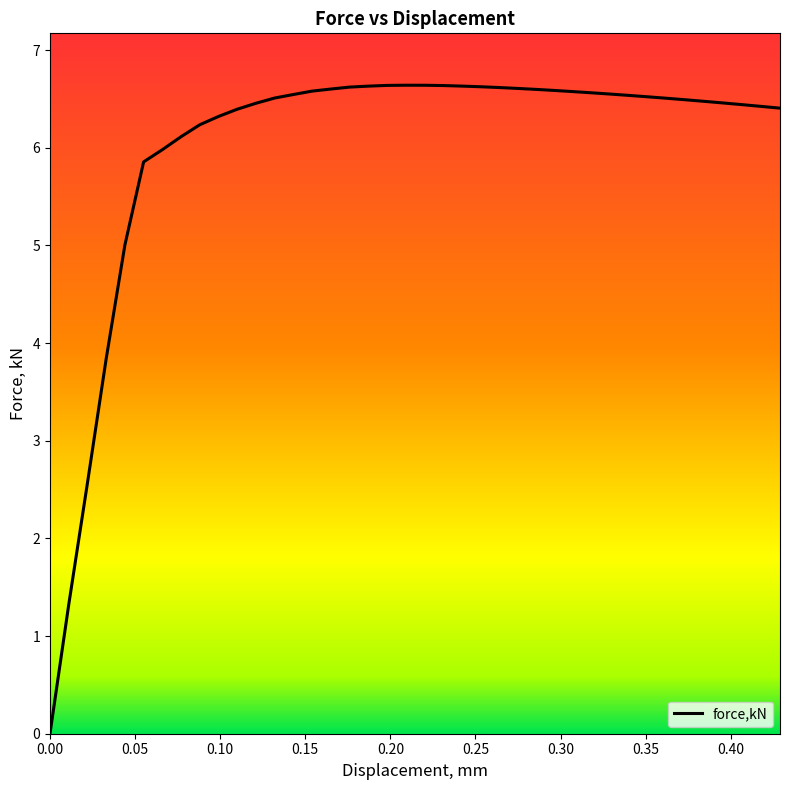

What is the maximum value shown in the chart?

6.6